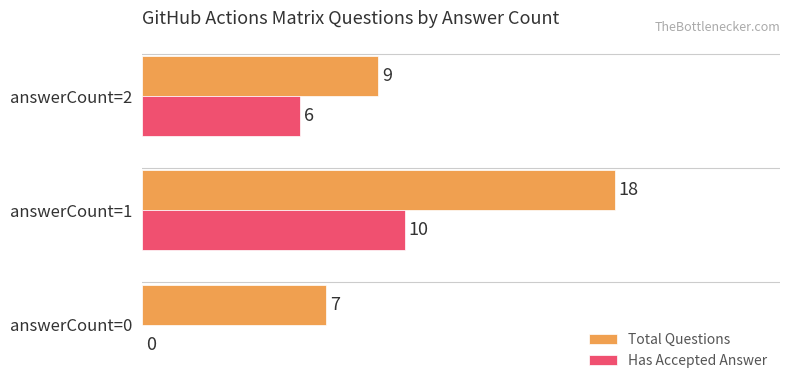

What is the sum of all Total Questions values?

34